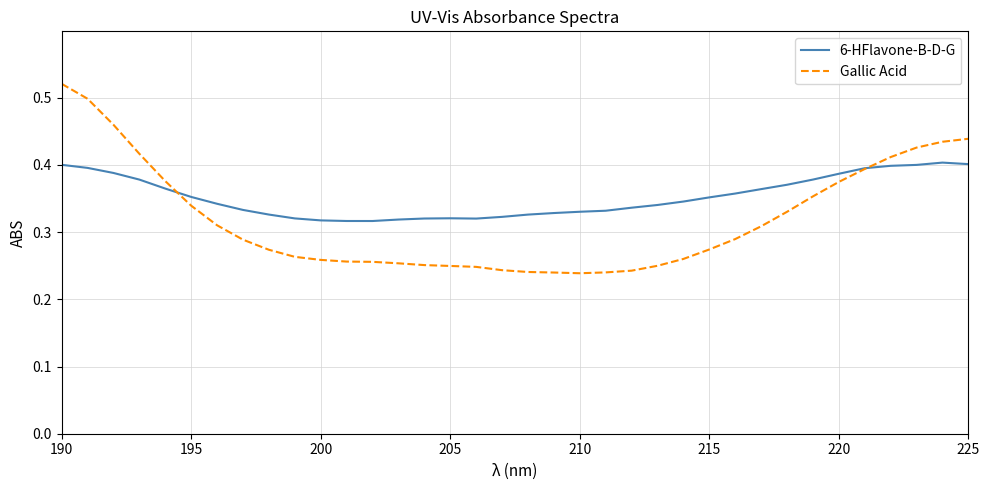

Which series has the largest range (max minus min)?

Gallic Acid